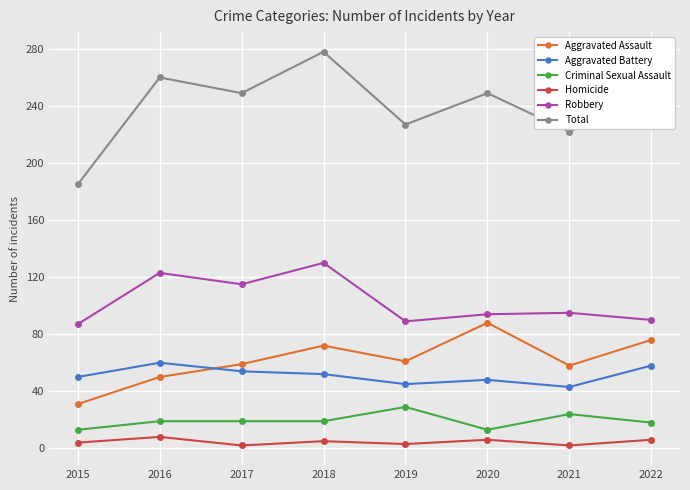

At which category does Total reach its first local valley?

2017